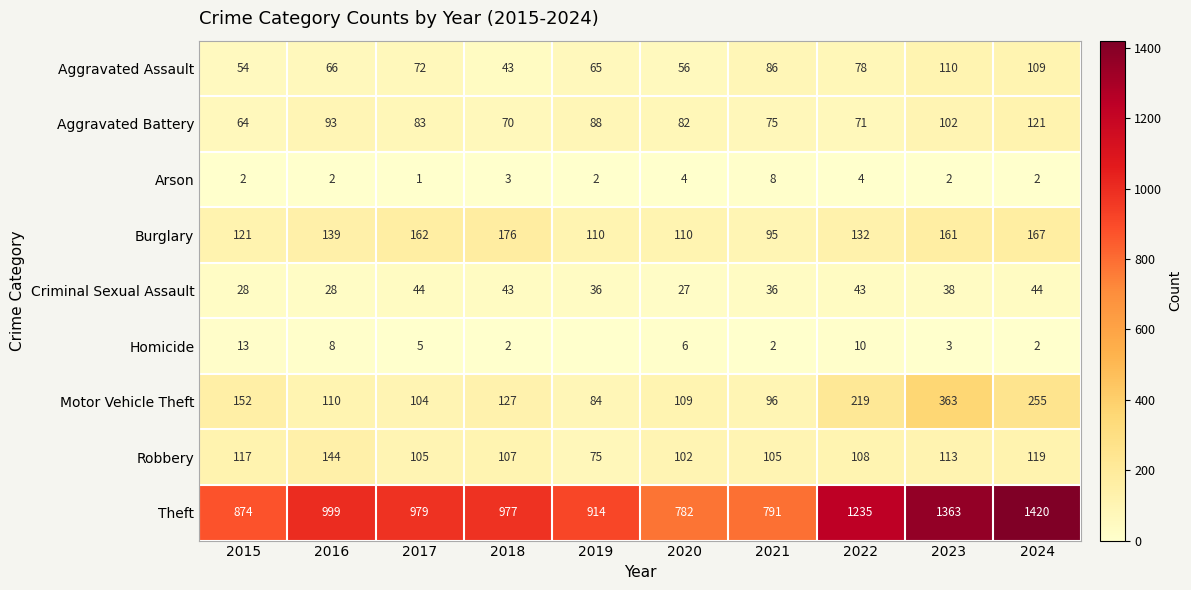

What is the total value across all series at 2017?

1555